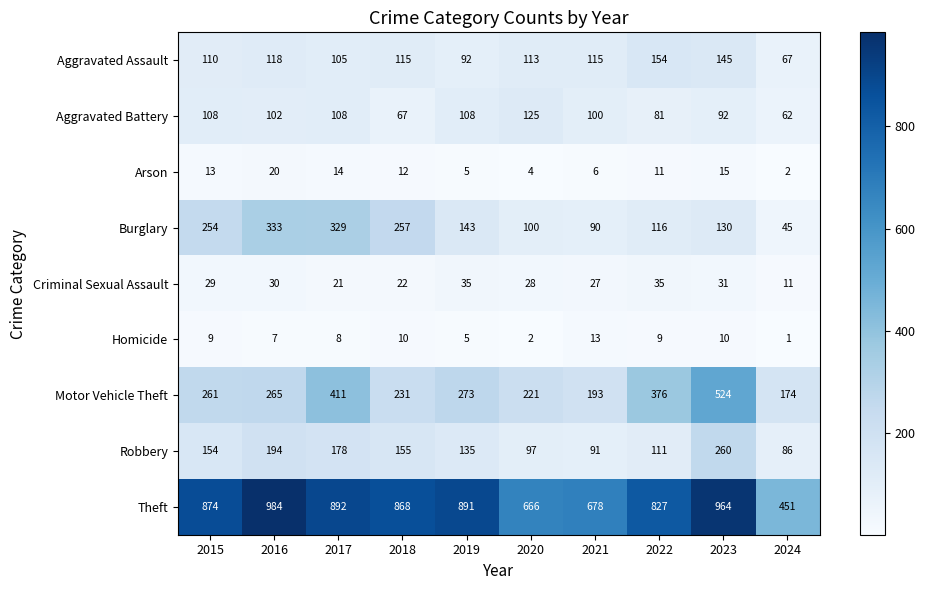

How many categories are shown in the chart?

10